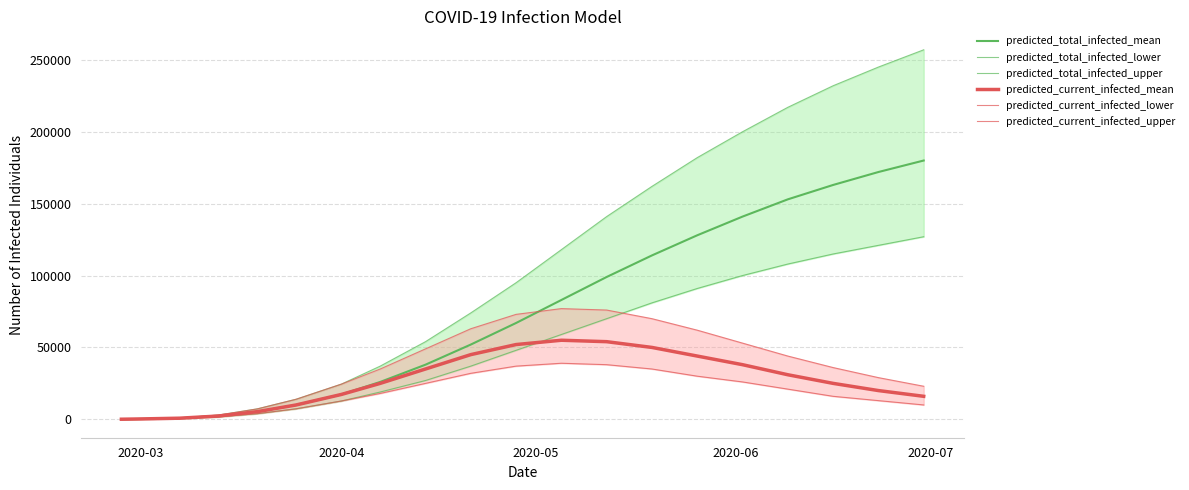

True or false: predicted_total_infected_upper and predicted_total_infected_lower intersect in this chart.

False